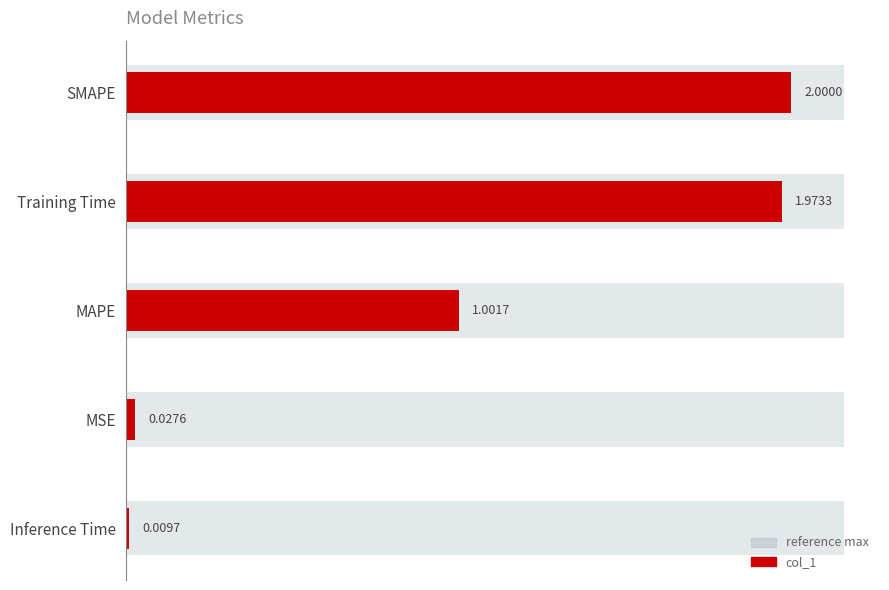

Reading left to right, list all the values displayed in this chart.

2.0	2.0	1.0	0.0	0.0